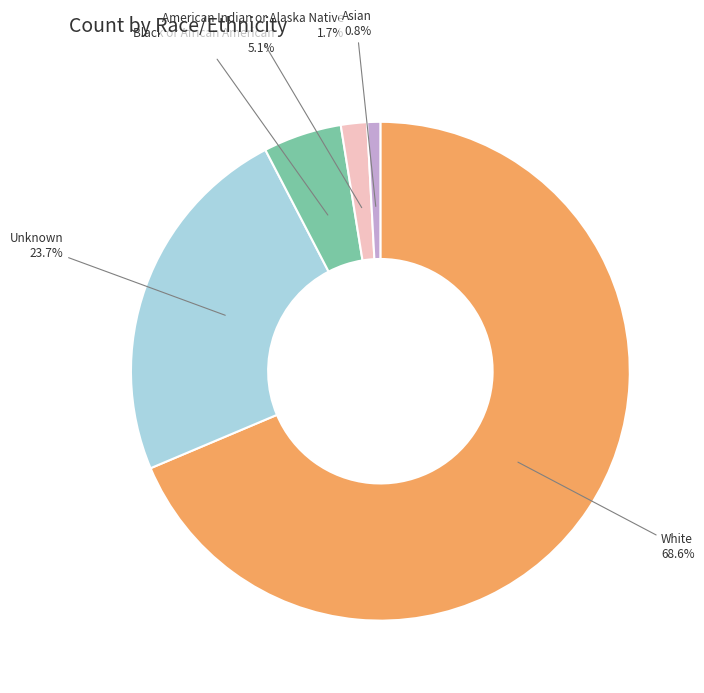

Approximately how many times larger is the value at White compared to Black or African American?

13.5